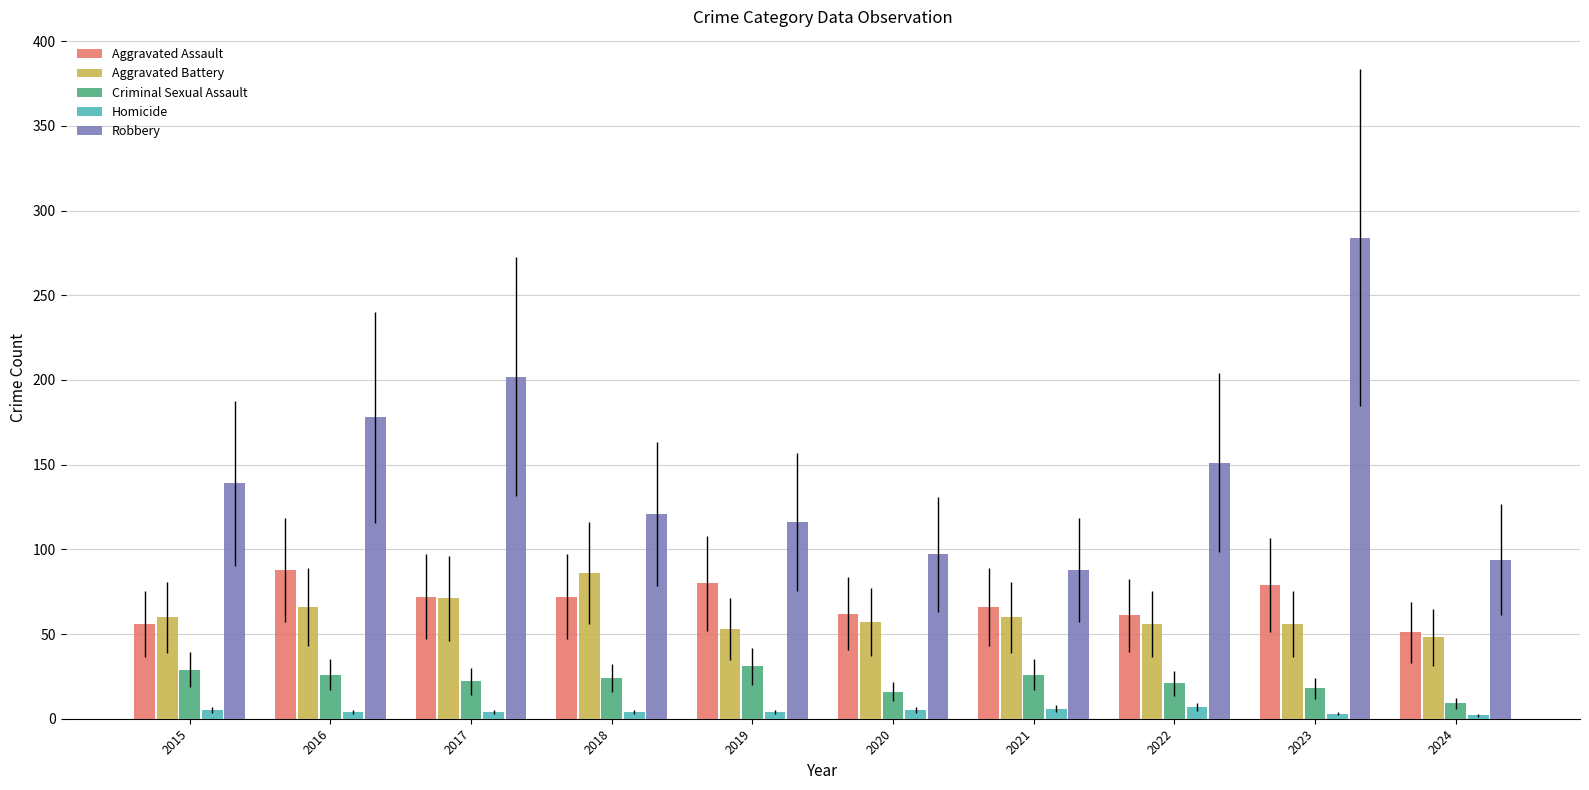

What is the maximum value for Criminal Sexual Assault?

31